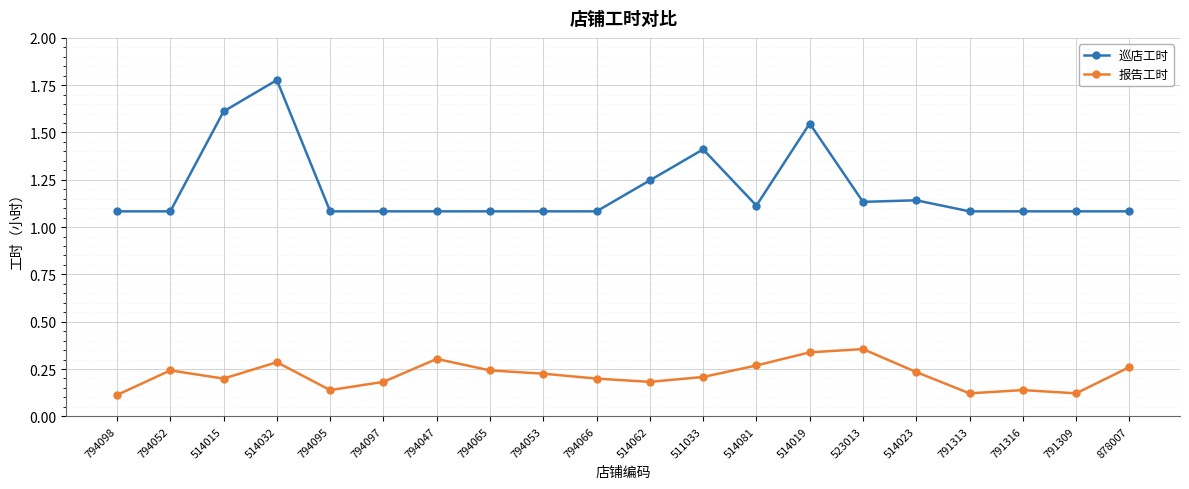

List the series in order of their overall mean, lowest first.

报告工时, 巡店工时